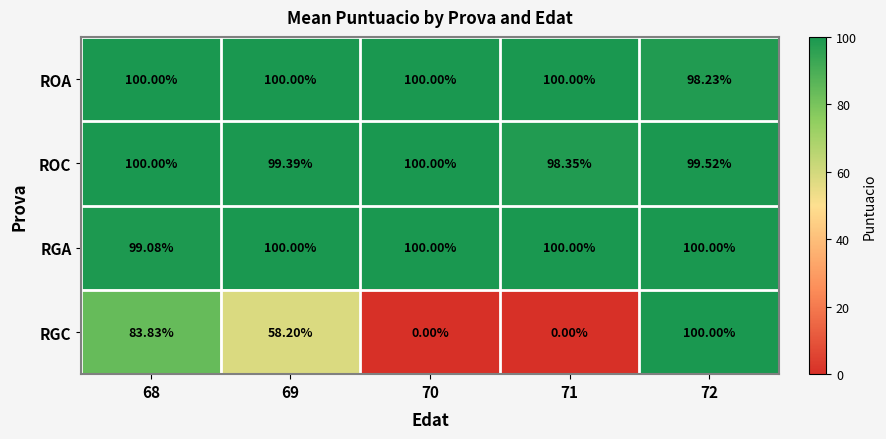

Which series has the largest range (max minus min)?

RGC